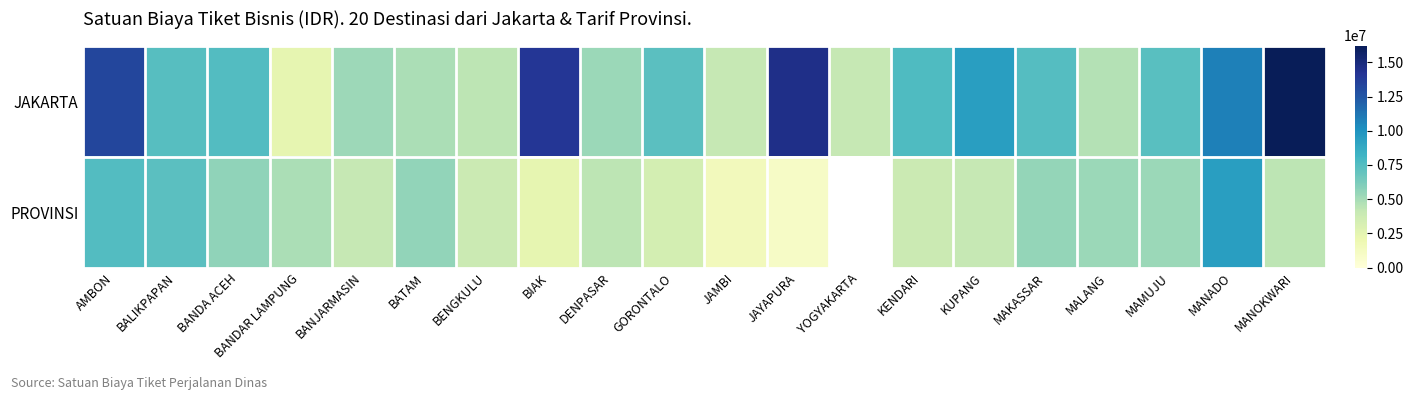

Which series has the widest spread of values?

JAKARTA